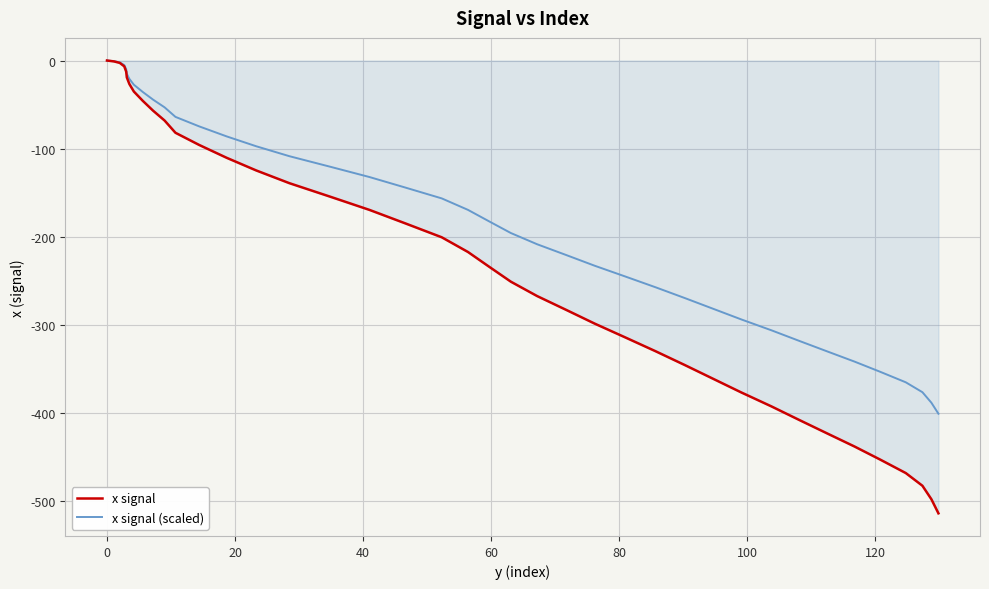

Which series has the largest range (max minus min)?

x signal